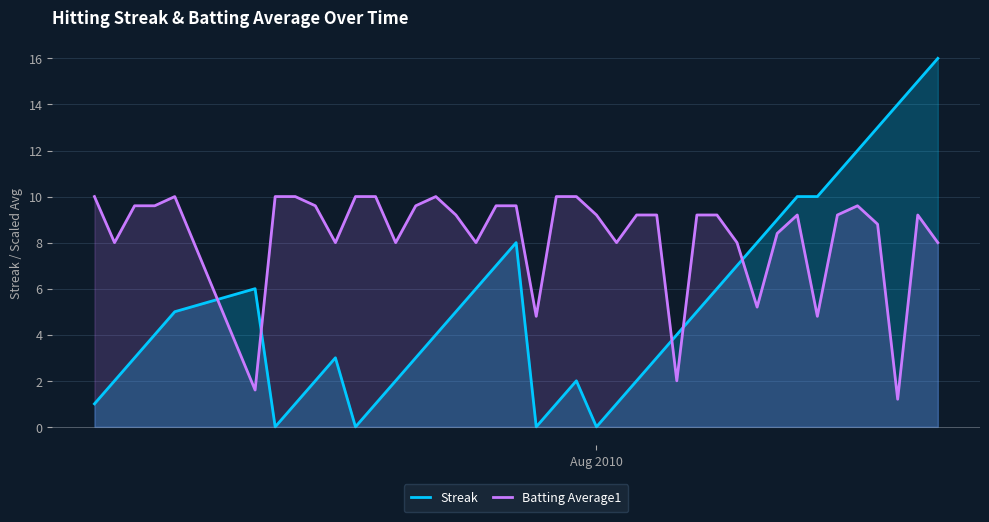

What is the highest value of the Batting Average1 series?

10.0